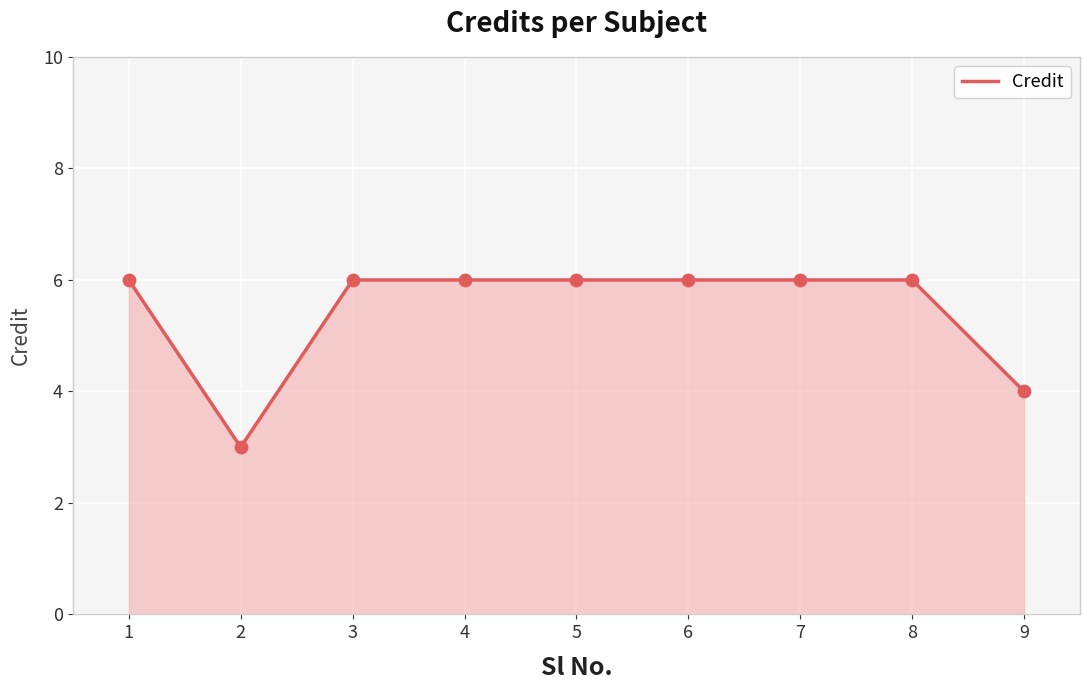

Which has a higher value, 8 or 9?

8